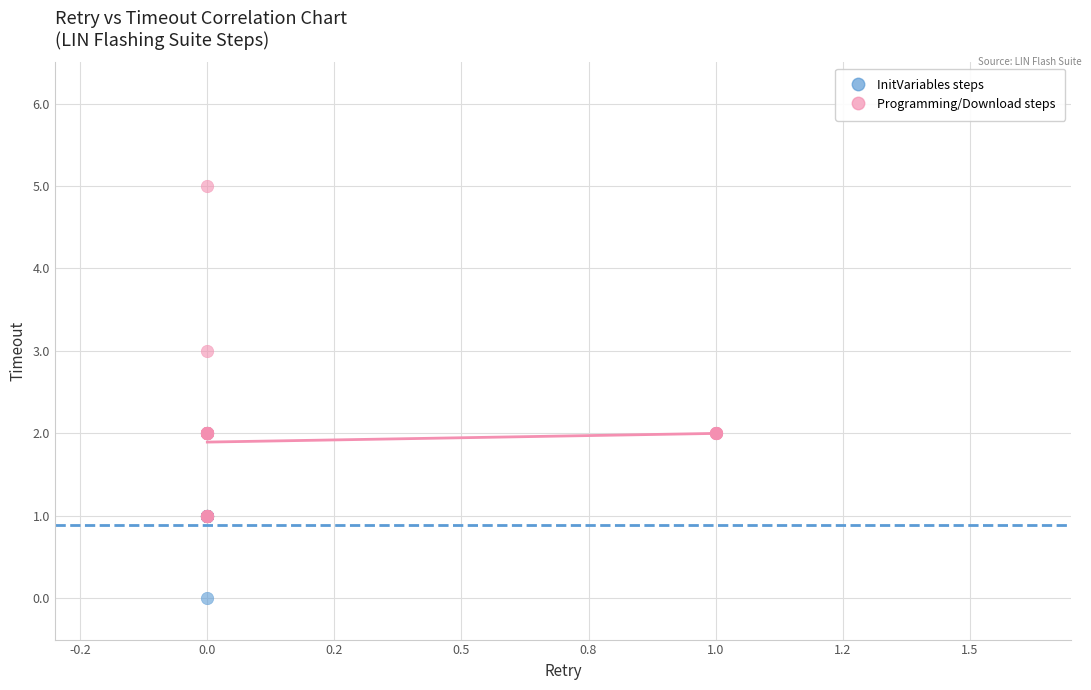

Which series has the largest Y range (max minus min)?

Programming/Download steps